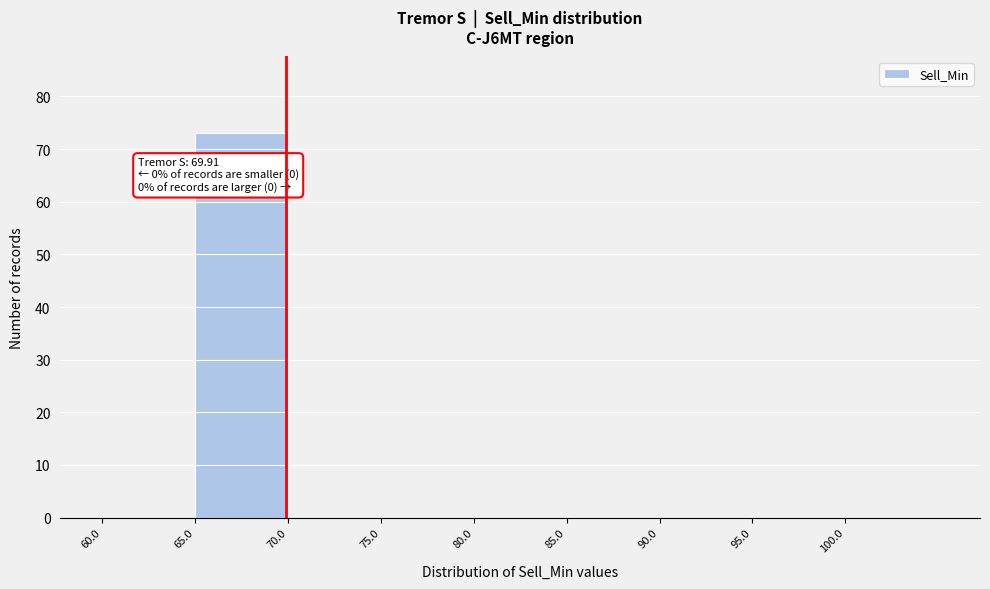

Over which range of the x-axis is the bar tallest?

65 to 70